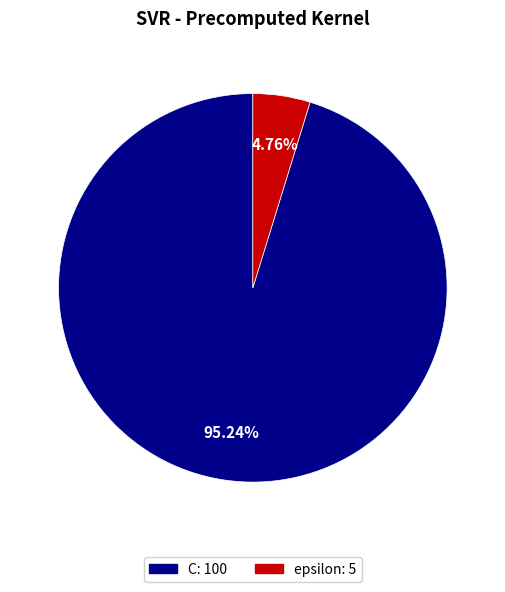

Approximately how many times larger is the value at C compared to epsilon?

20.0